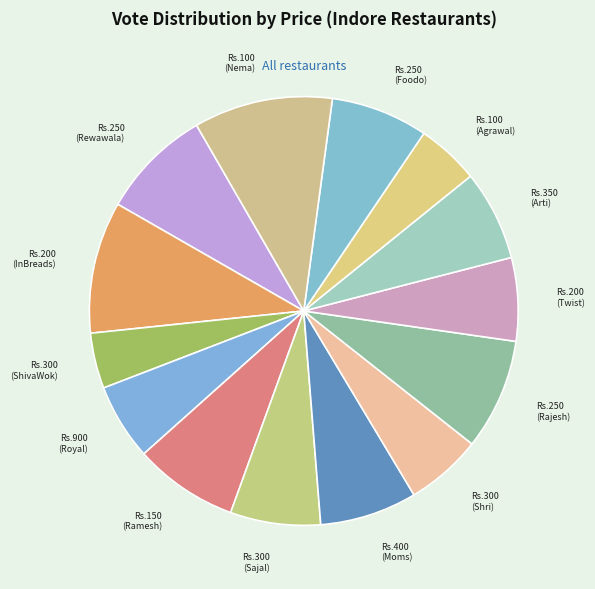

Approximately how many times larger is the value at Rs.300 (Shri) compared to Rs.250 (Rajesh)?

0.7